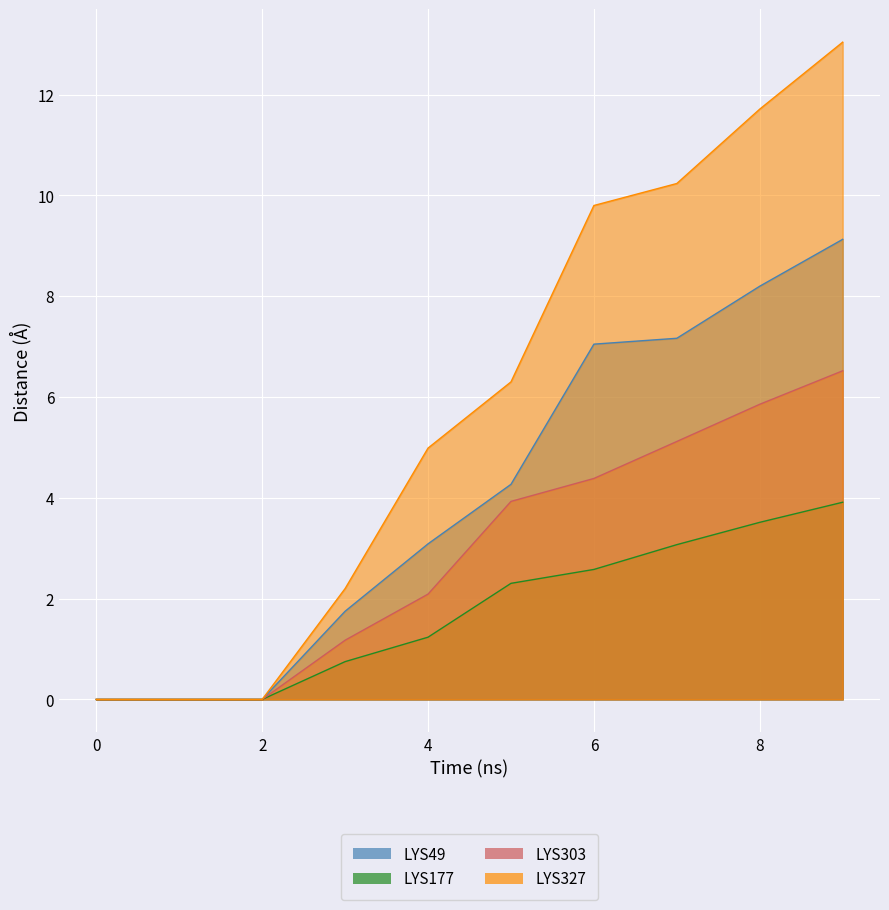

Reading left to right, what are all the values shown in this chart?

1: 0=0.0	1=0.0	2=0.0	3=1.8	4=3.1	5=4.3	6=7.0	7=7.2	8=8.2	9=9.1
2: 0=0.0	1=0.0	2=0.0	3=0.7	4=1.2	5=2.3	6=2.6	7=3.1	8=3.5	9=3.9
3: 0=0.0	1=0.0	2=0.0	3=1.2	4=2.1	5=3.9	6=4.4	7=5.1	8=5.9	9=6.5
4: 0=0.0	1=0.0	2=0.0	3=2.2	4=5.0	5=6.3	6=9.8	7=10.2	8=11.7	9=13.0